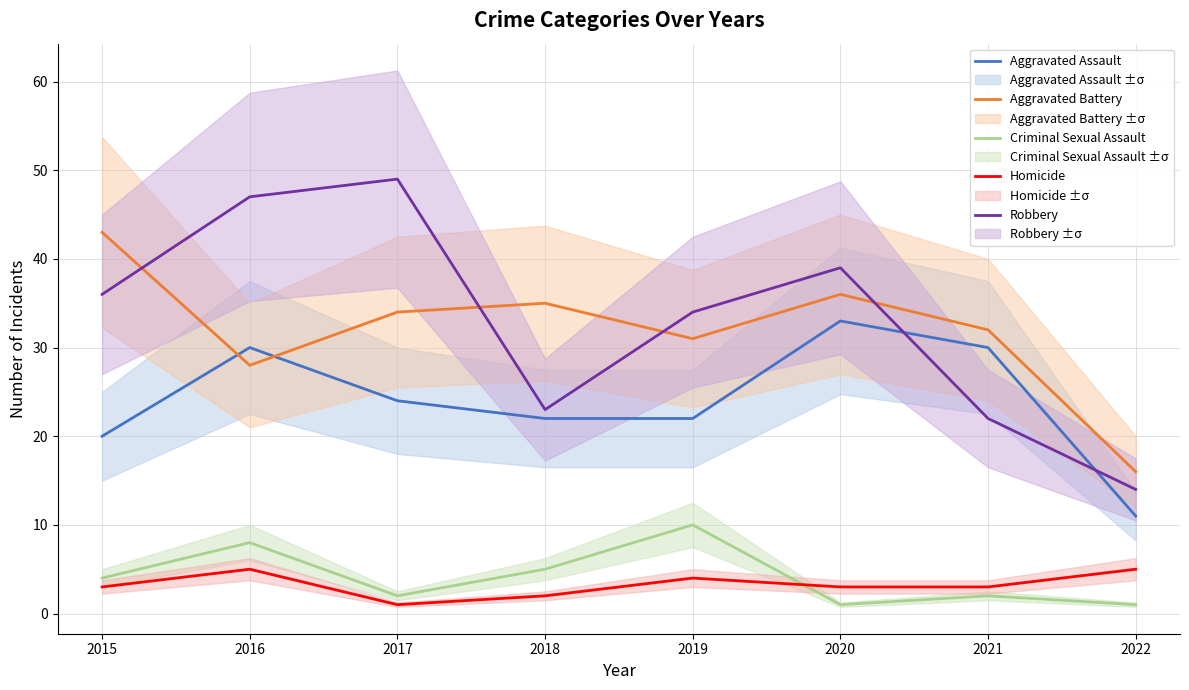

Is it true that Robbery equals 10 at 2020?

False